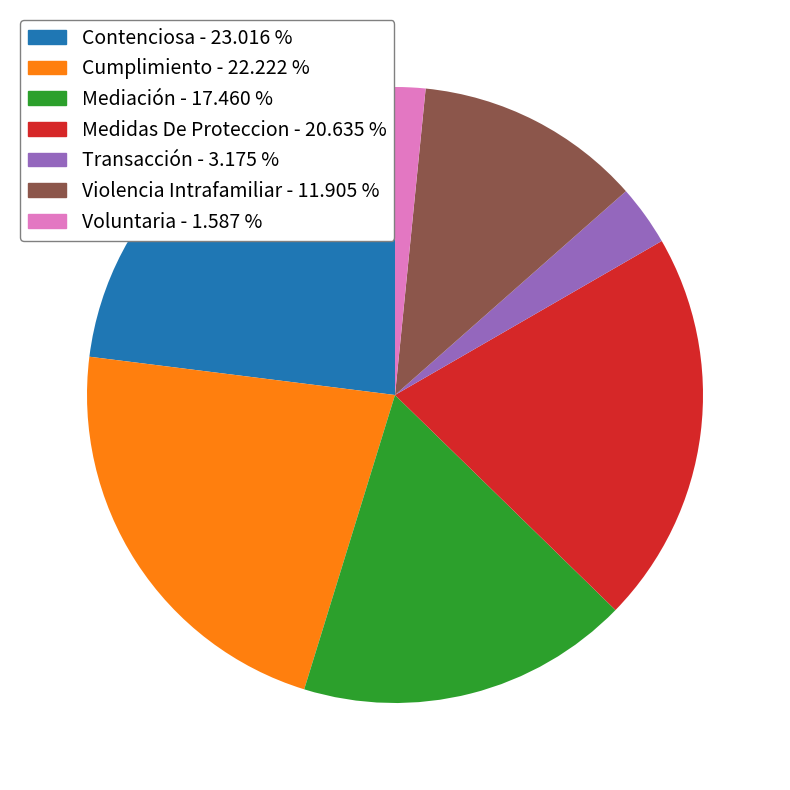

True or false: Violencia Intrafamiliar accounts for 1% of the total.

False